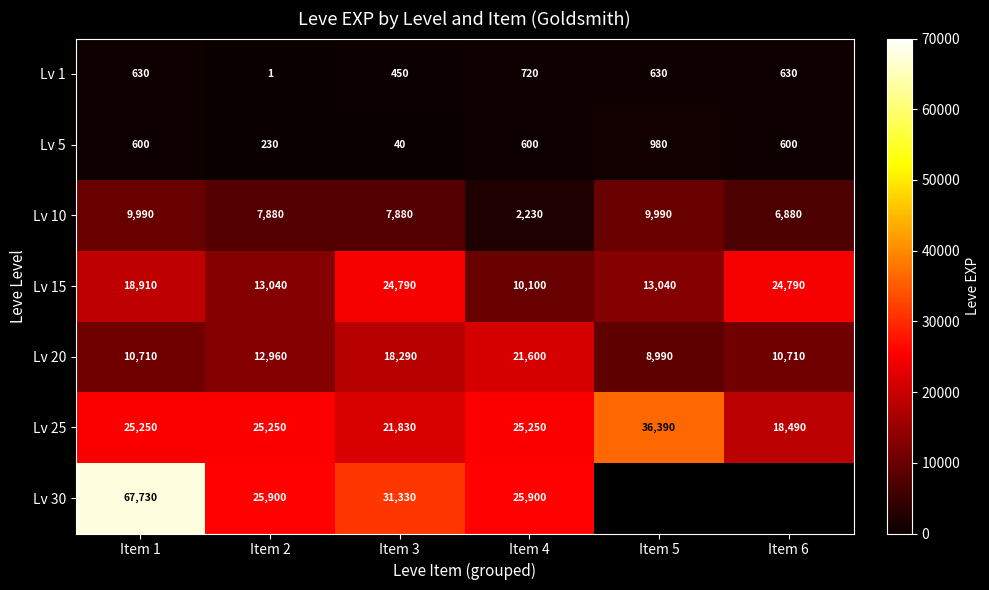

At which category does the chart reach its minimum across all series?

Item 2